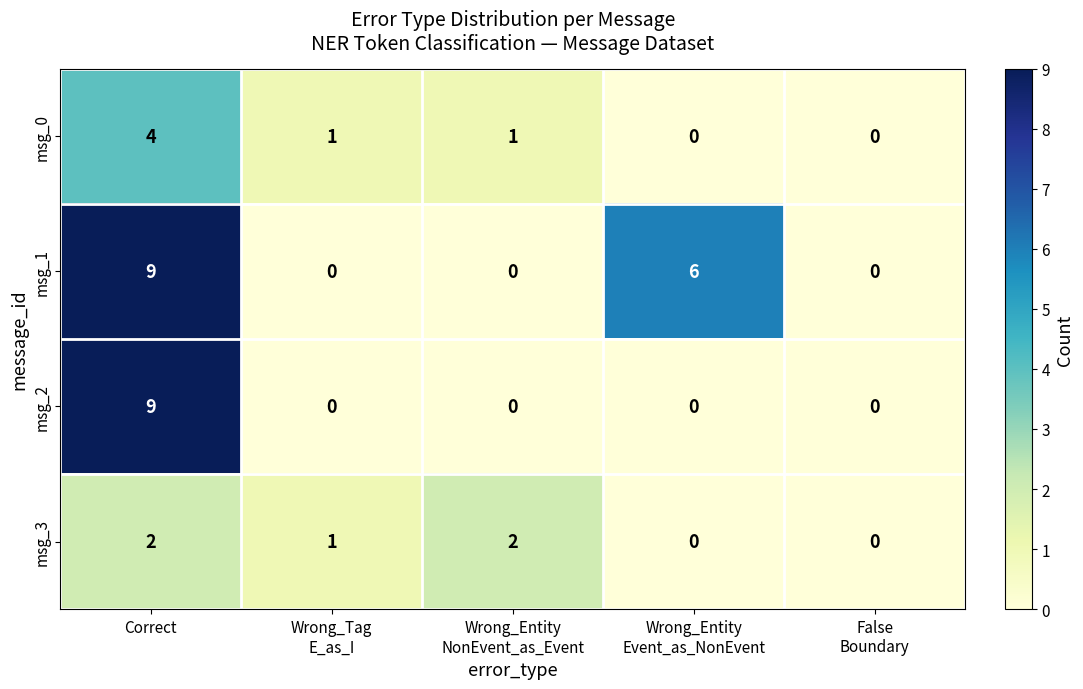

What is the maximum value for msg_1?

9